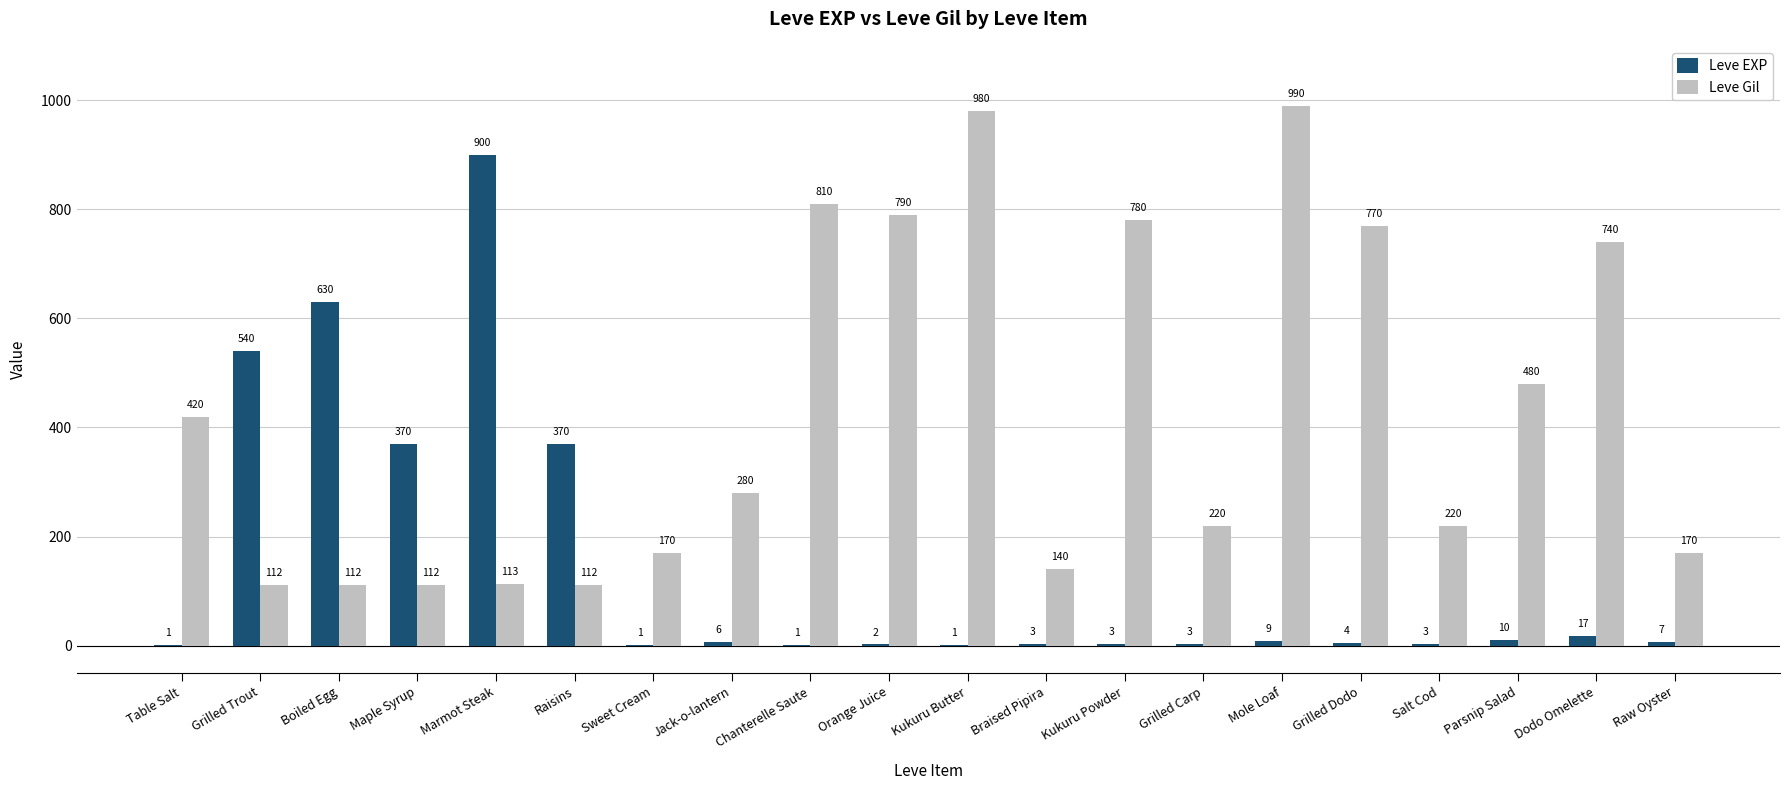

At which category is the sum across all series the highest?

Marmot Steak